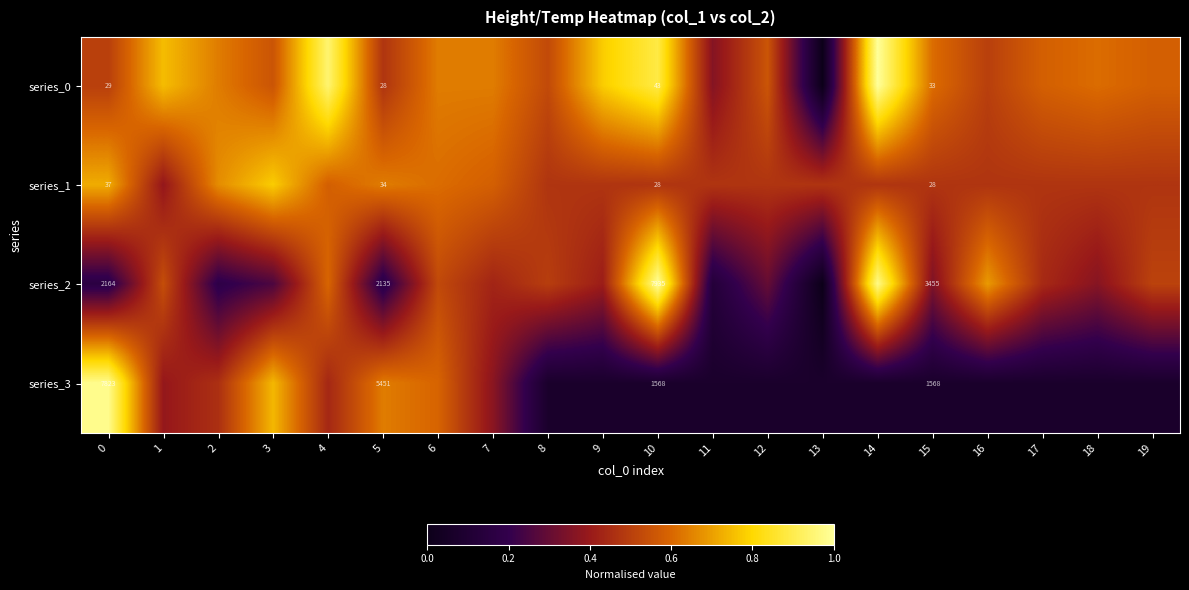

The series_1 series shows 0.2 at 14. True or false?

False